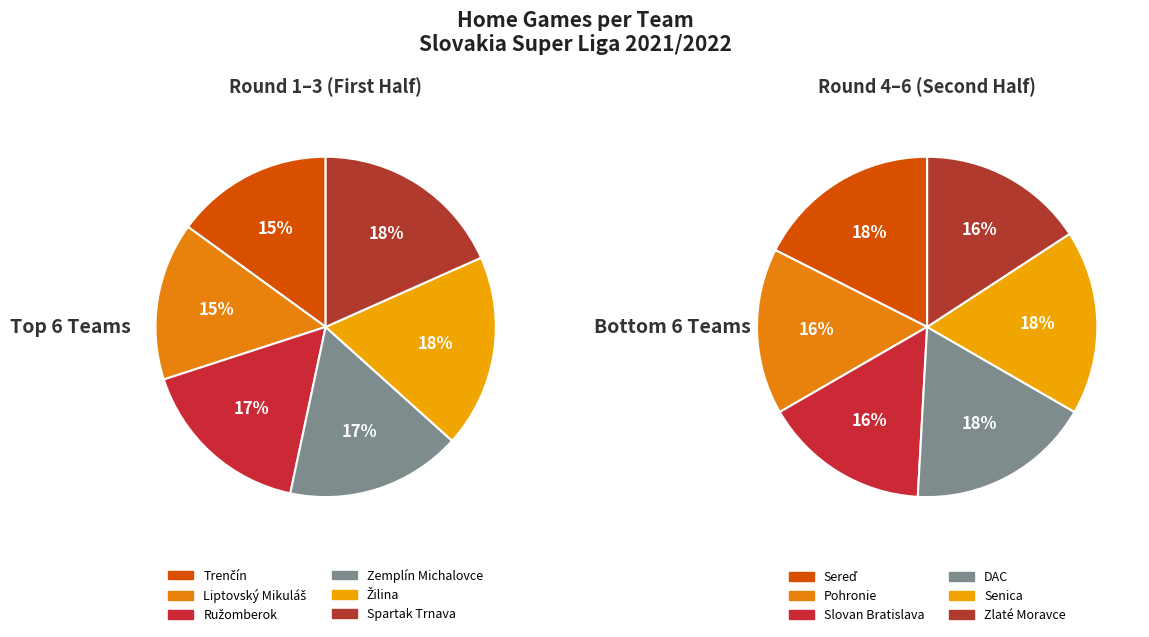

Which has a higher value, Slovan Bratislava or Senica?

Senica